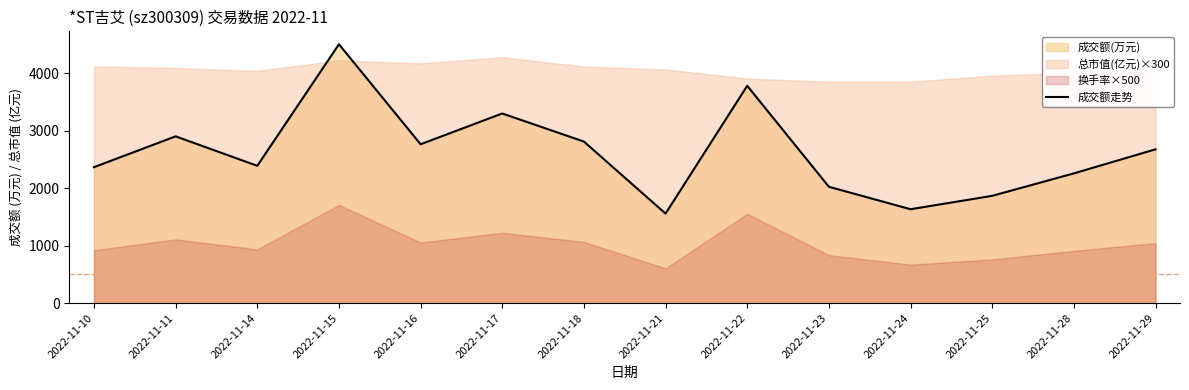

The value of 成交额走势 at 2022-11-28 is 2258. True or false?

True